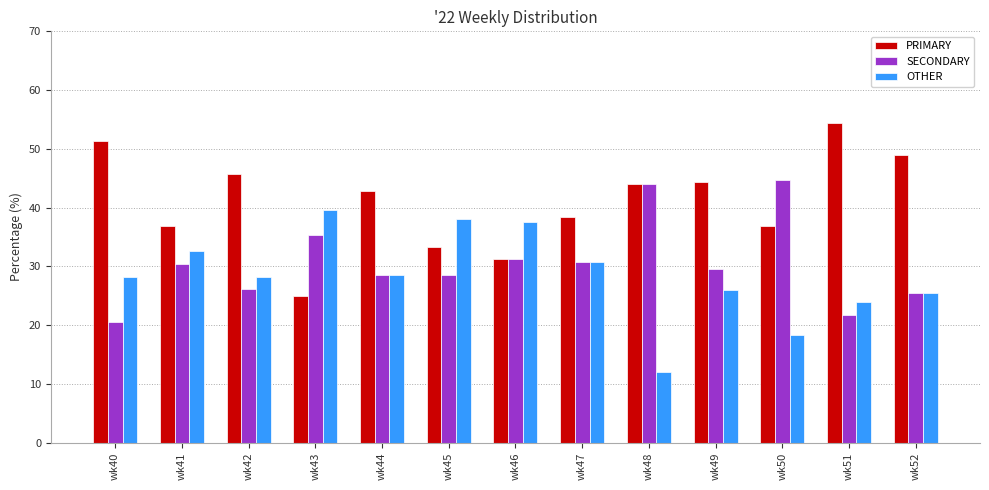

Which series has the largest total across all categories?

PRIMARY